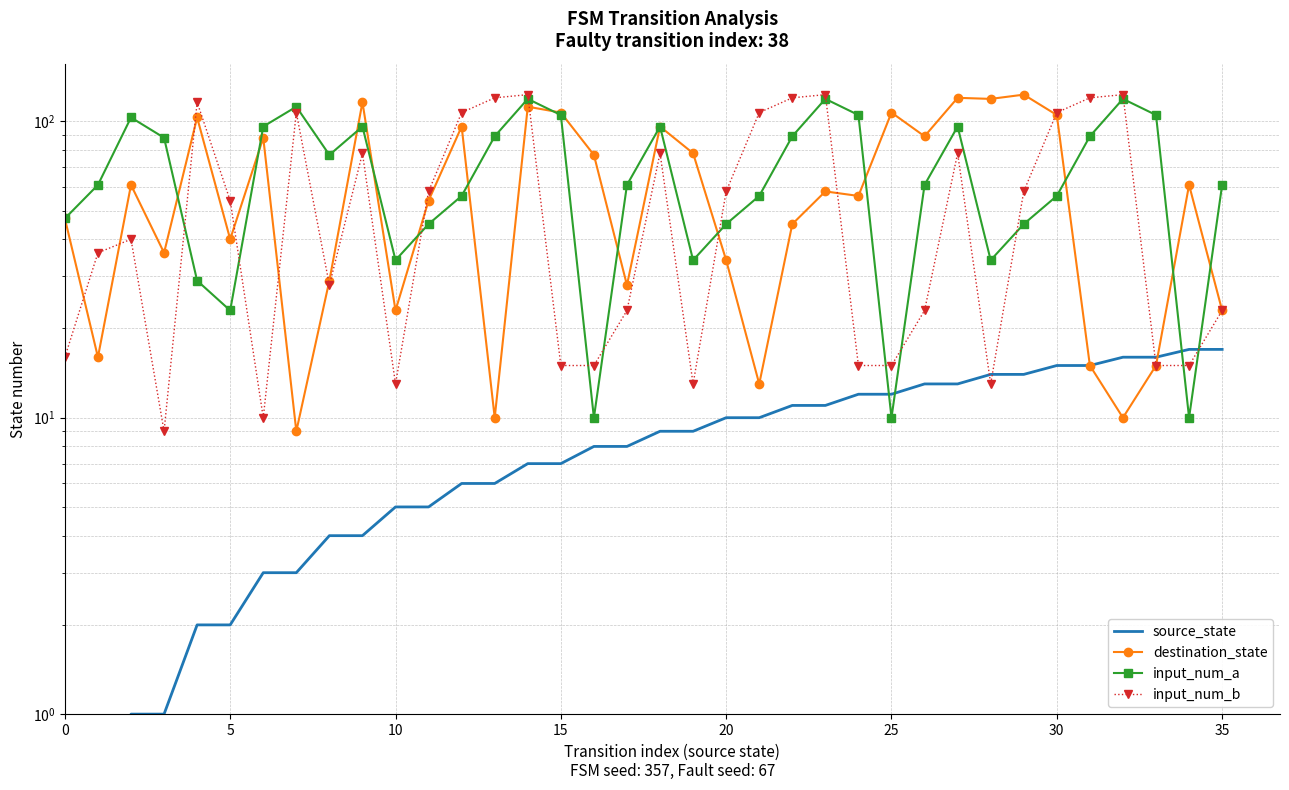

Which series ends up on top after the final intersection of input_num_a and source_state?

input_num_a